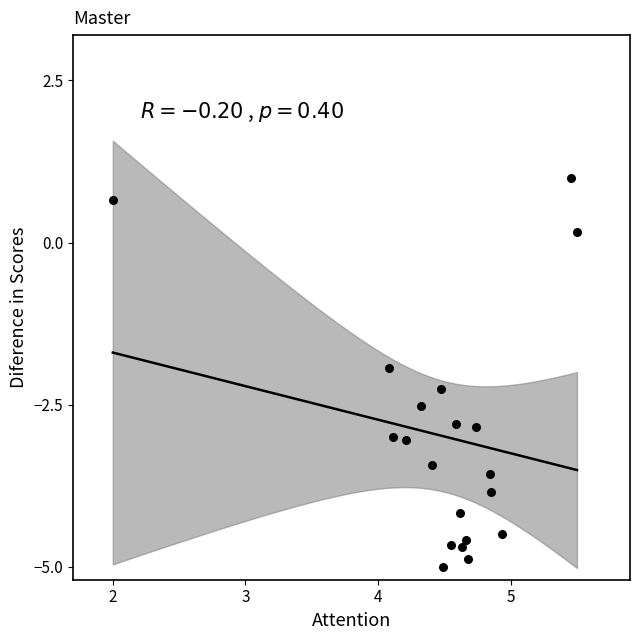

What is the range of X values (max minus min)?

3.5